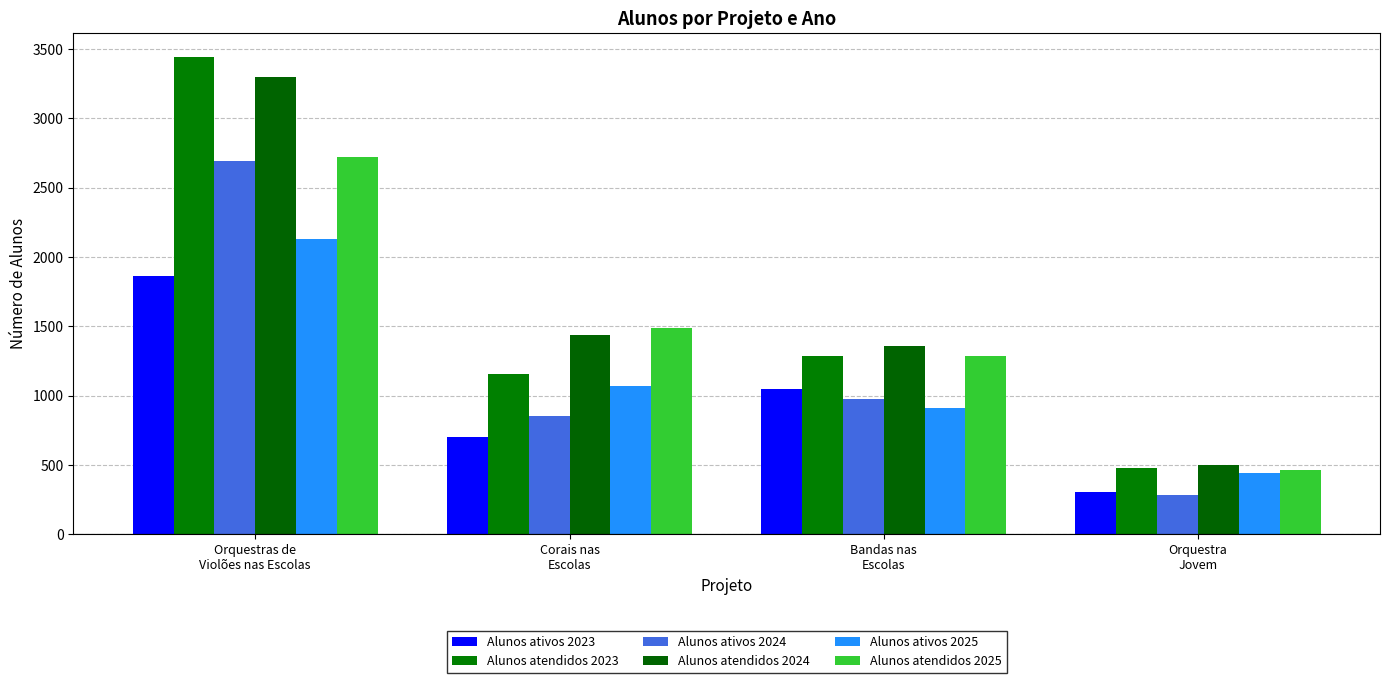

How many groups of bars are there?

4